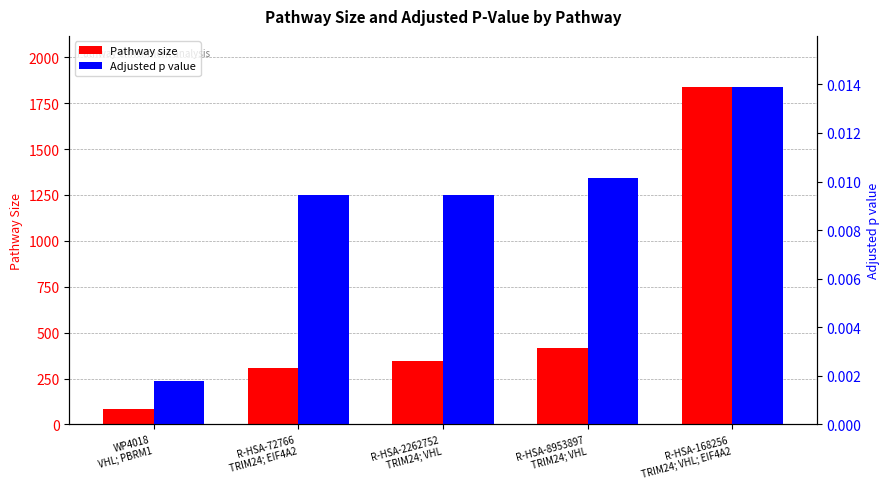

Which has a higher value, R-HSA-72766
TRIM24; EIF4A2 or R-HSA-168256
TRIM24; VHL; EIF4A2?

R-HSA-168256
TRIM24; VHL; EIF4A2